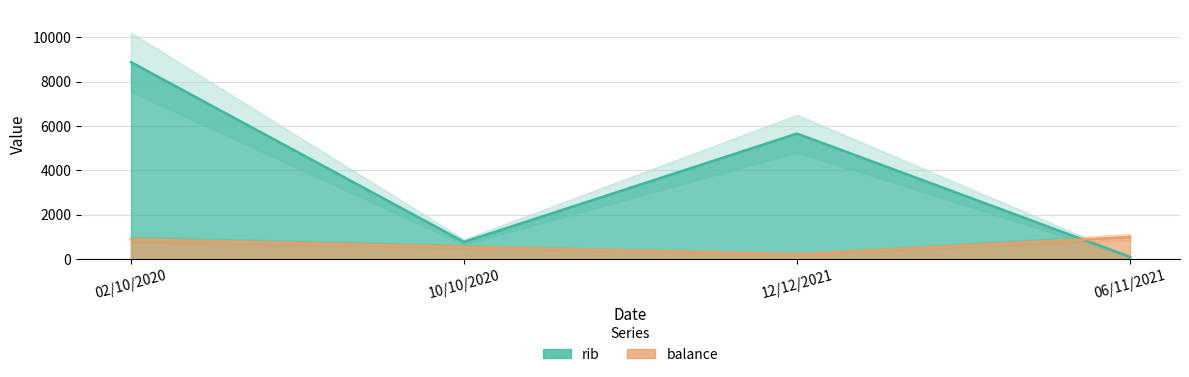

At which label does balance reach its minimum?

12/12/2021